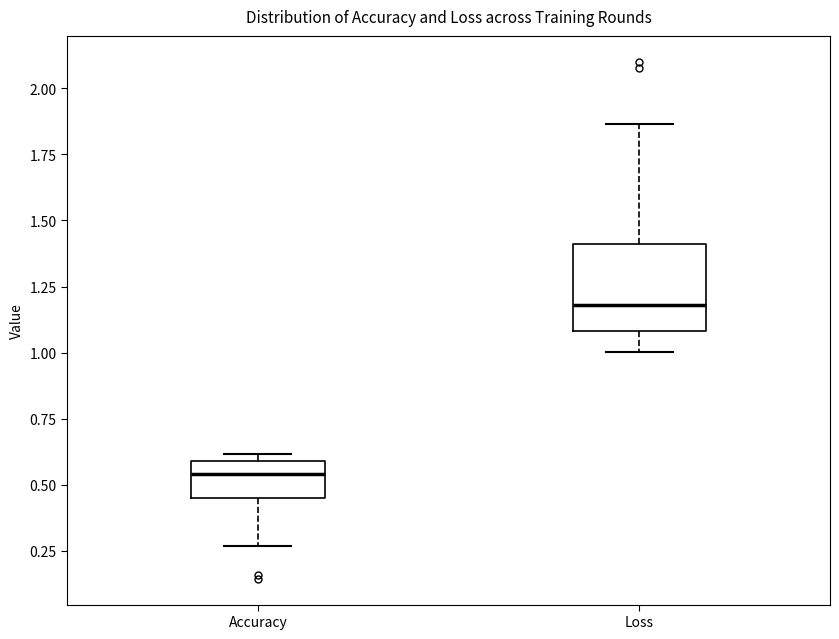

Reading left to right, transcribe this box plot: for each box, give where its median line is, the range the box spans, and where its two whiskers end, as read against the y-axis. The values are not printed on the chart, so give them approximately, as read against the axis.

Accuracy: median 0.55, box 0.45 to 0.60, whiskers 0.25 to 0.60 (just above the box's upper edge)
Loss: median 1.20, box 1.10 to 1.40, whiskers 1.00 to 1.85